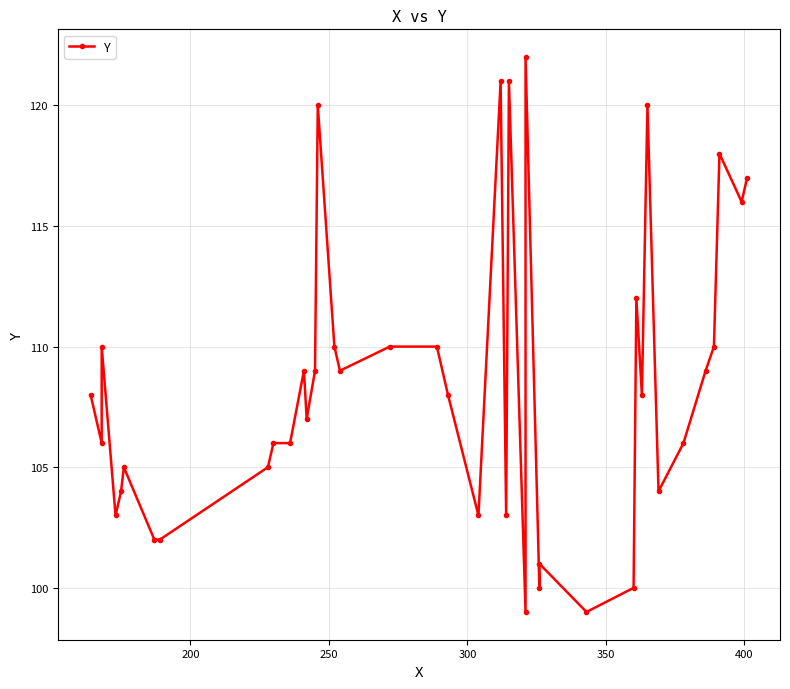

Reading left to right, extract all data points from this chart.

108	106	110	103	104	105	102	102	105	106	106	109	107	109	120	110	109	110	110	108	103	121	103	121	99	122	100	101	99	100	112	108	120	104	106	109	110	118	116	117